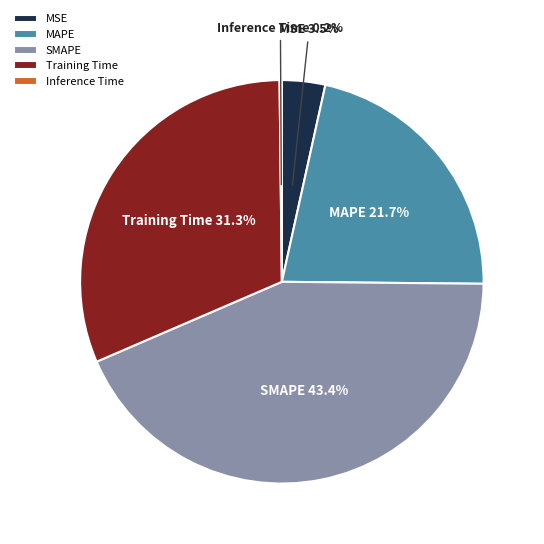

Combined, do Training Time and MSE account for over 50%?

No